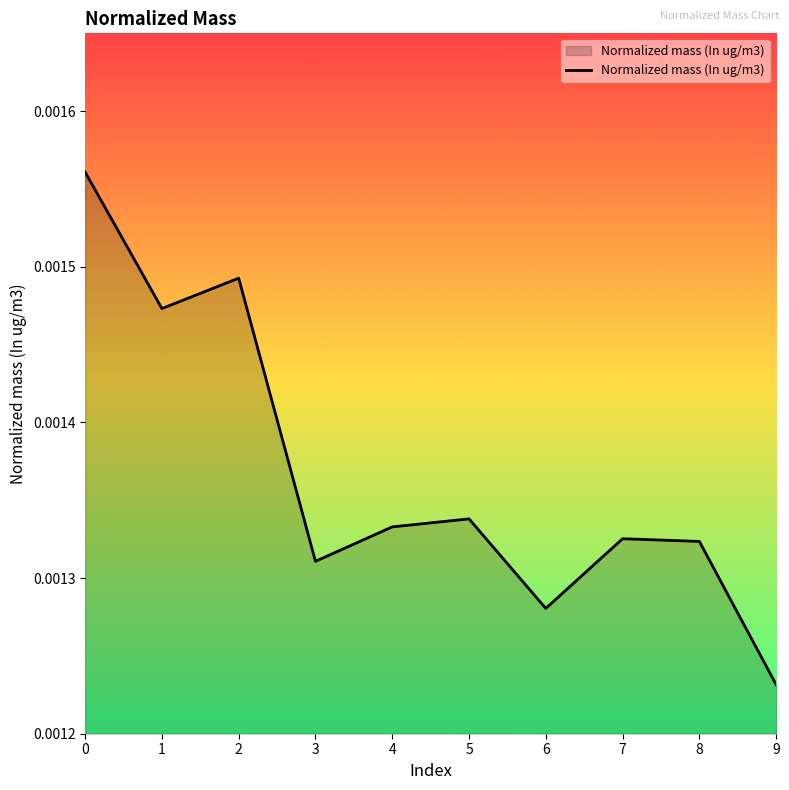

Between 4 and 8, which is larger?

4